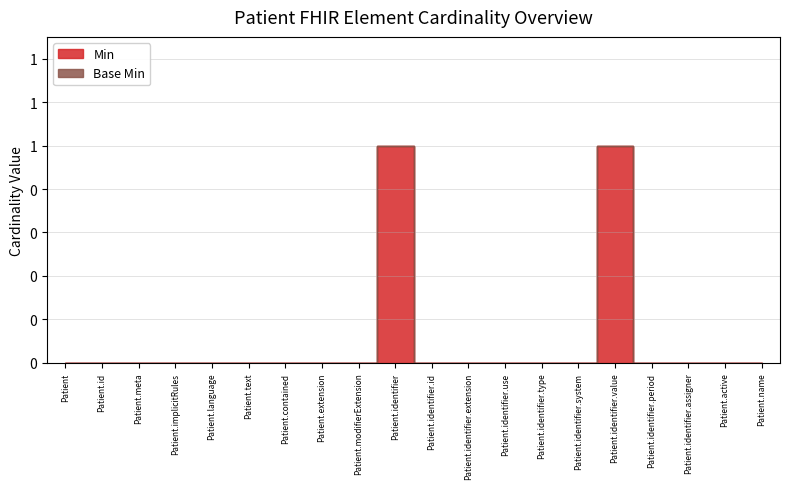

List the labels in order of value, largest first.

Patient.identifier, Patient.identifier.value, Patient, Patient.id, Patient.meta, Patient.implicitRules, Patient.language, Patient.text, Patient.contained, Patient.extension, Patient.modifierExtension, Patient.identifier.id, Patient.identifier.extension, Patient.identifier.use, Patient.identifier.type, Patient.identifier.system, Patient.identifier.period, Patient.identifier.assigner, Patient.active, Patient.name